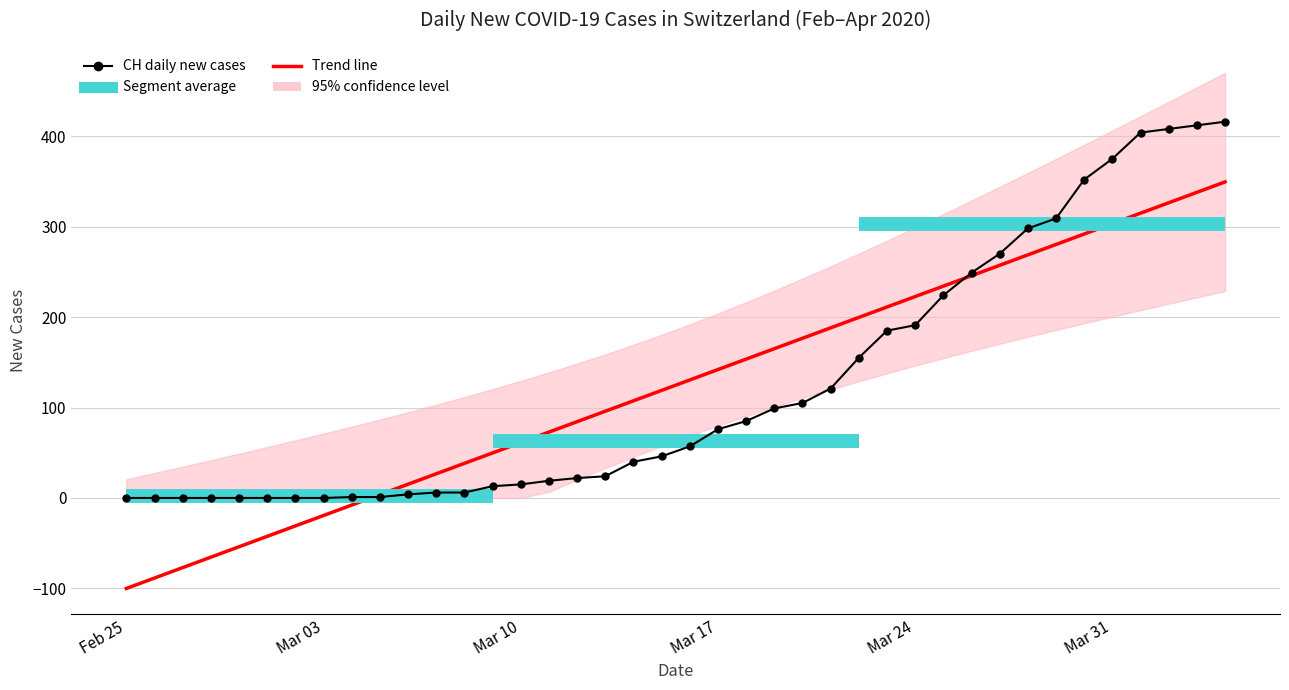

Which series has the largest total across all categories?

CH